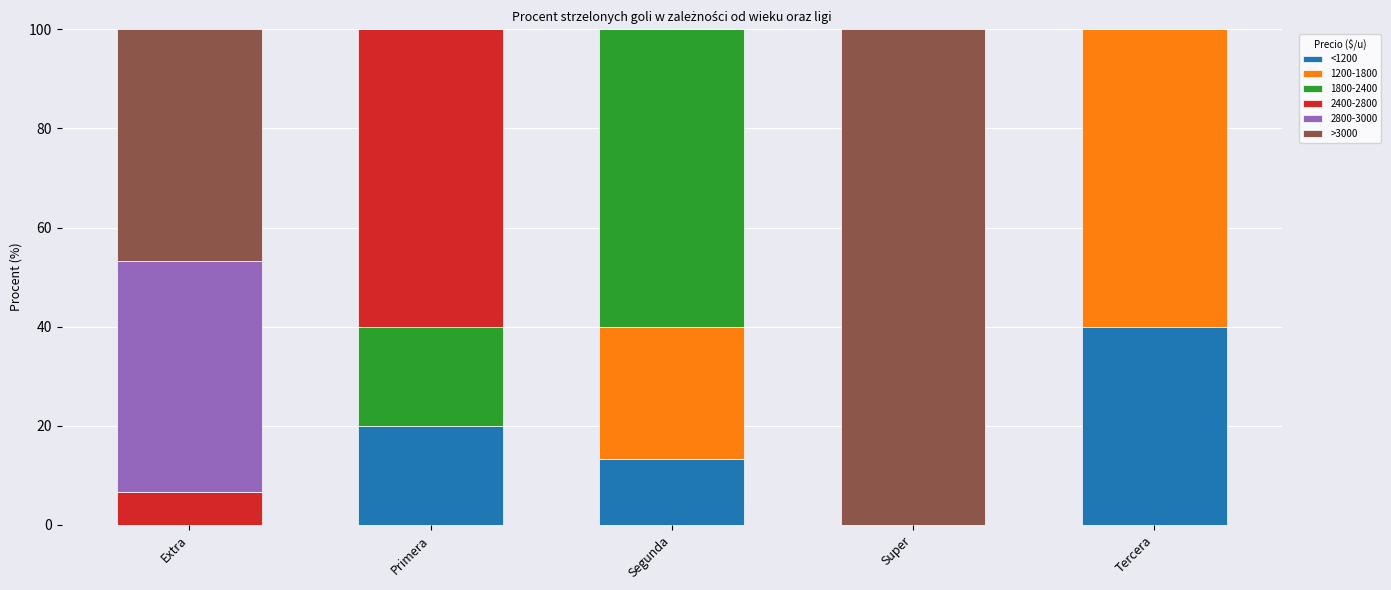

Is it true that <1200 equals -17.1 at Super?

False